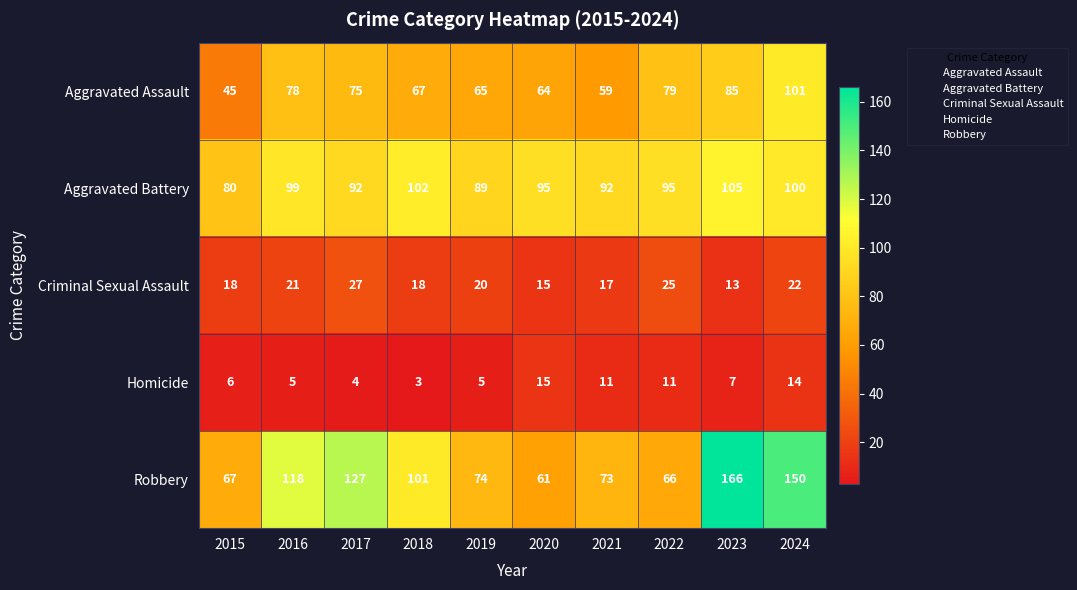

How many categories are shown in the chart?

10